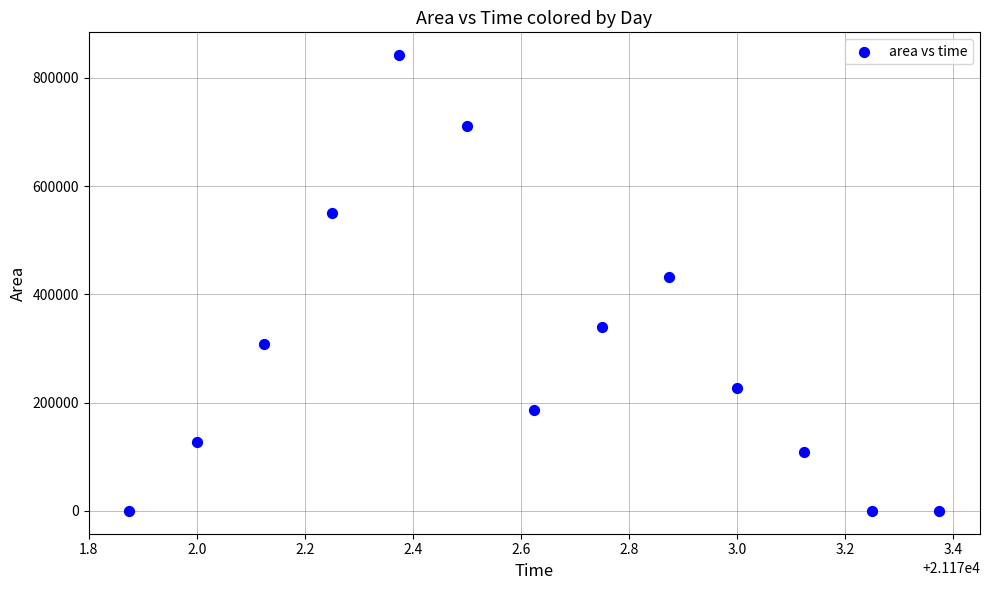

What is the range of Y values (max minus min)?

841875